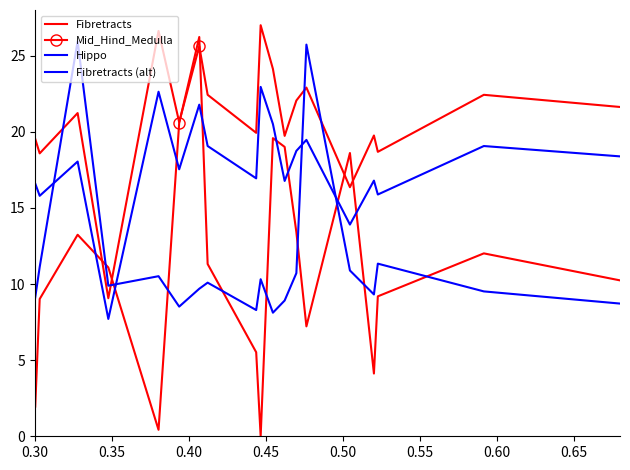

True or false: Fibretracts (alt) and Hippo cross at least once.

True